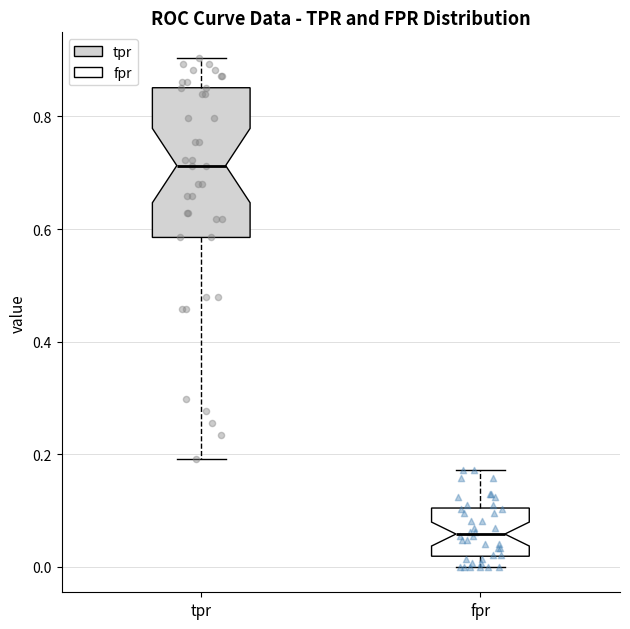

Reading left to right, read every box against the y-axis: the position of its median line, the range the box covers, and the ends of its whiskers. The values are not printed on the chart, so give them approximately, as read against the axis.

tpr: median 0.72, box 0.58 to 0.86, whiskers 0.20 to 0.90
fpr: median 0.06, box 0.02 to 0.10, whiskers 0.00 to 0.18